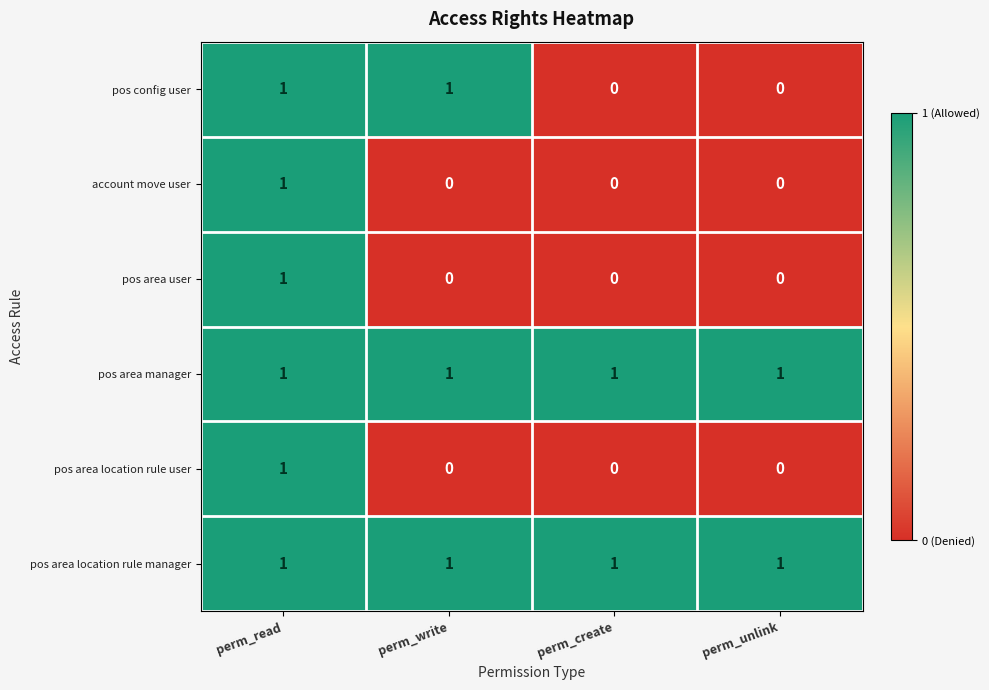

Count the account move user values in the range 0 to 1.

4